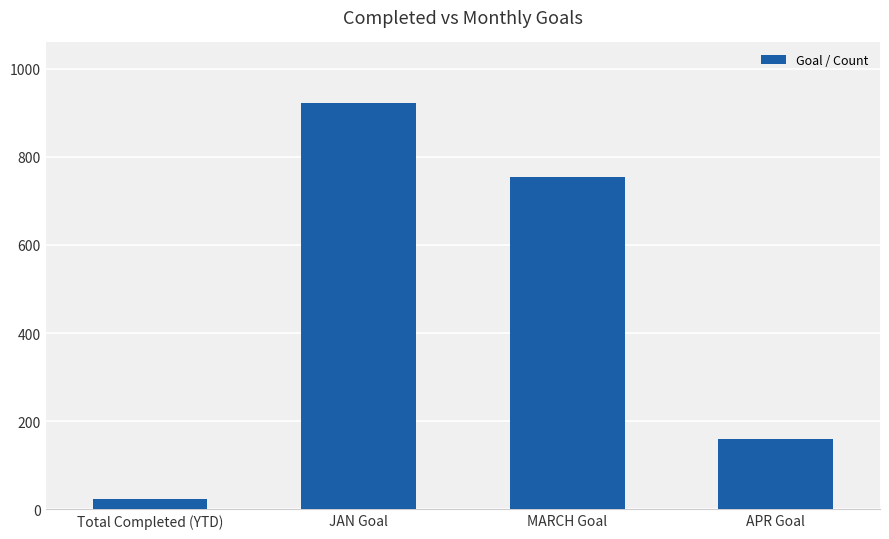

What is the sum of the values at APR Goal and Total Completed (YTD)?

182